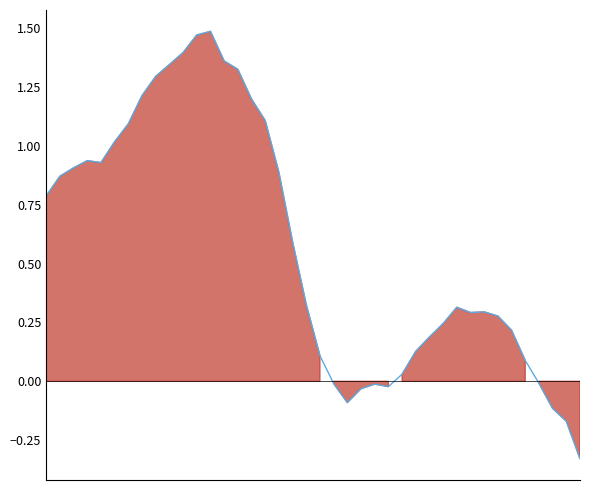

Rank the categories by value from highest to lowest.

12, 11, 10, 13, 9, 14, 8, 7, 15, 16, 6, 5, 3, 4, 2, 17, 1, 0, 18, 19, 30, 32, 31, 33, 29, 34, 28, 27, 20, 35, 26, 36, 21, 24, 25, 23, 22, 37, 38, 39